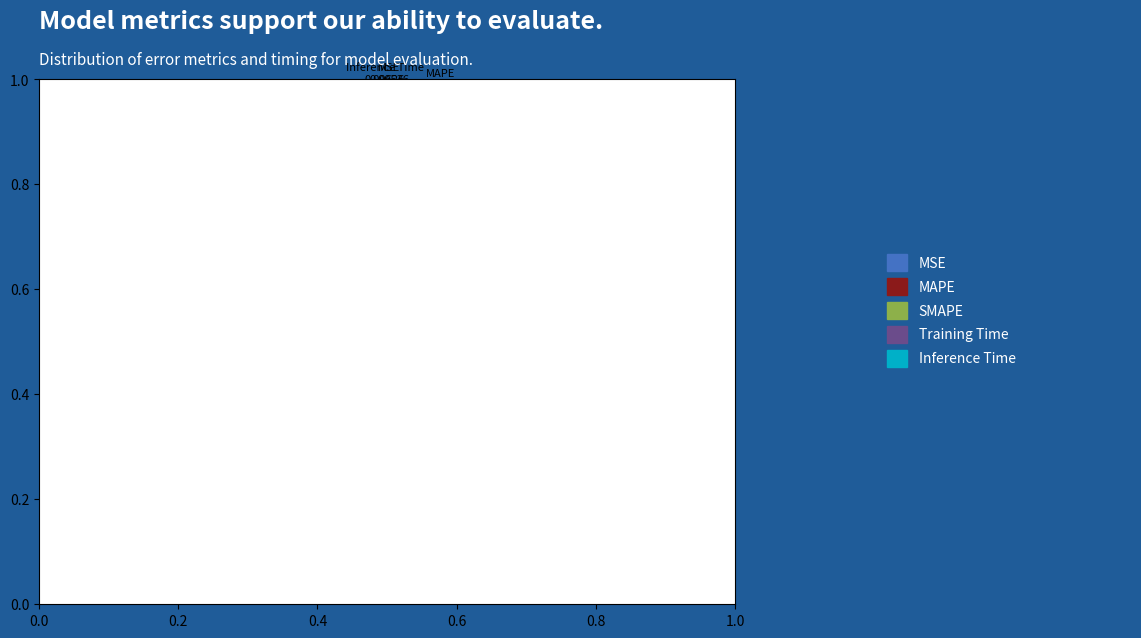

Is there a majority slice in this chart?

Yes